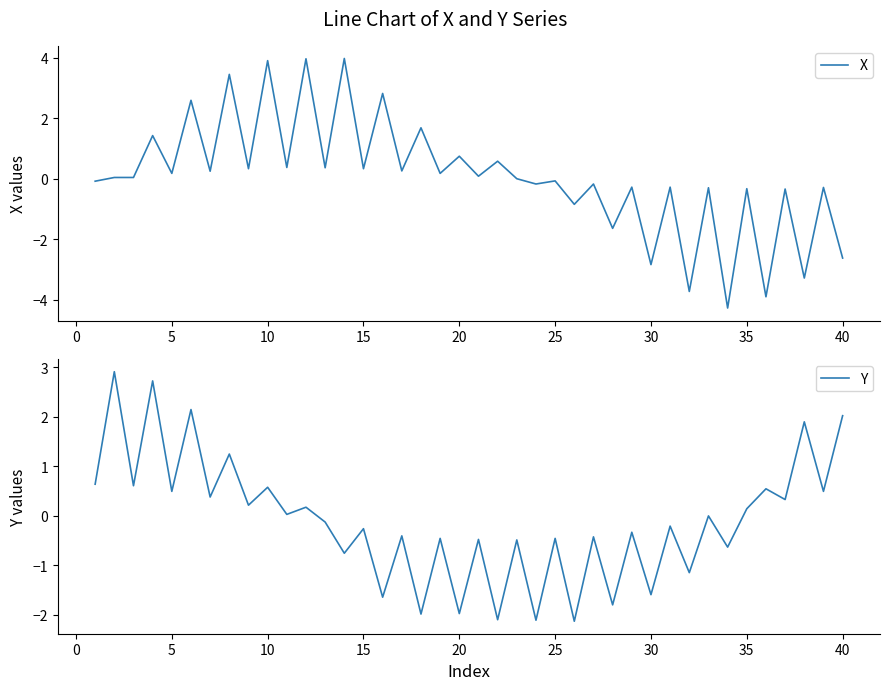

The X series shows -1.5 at 30. True or false?

False